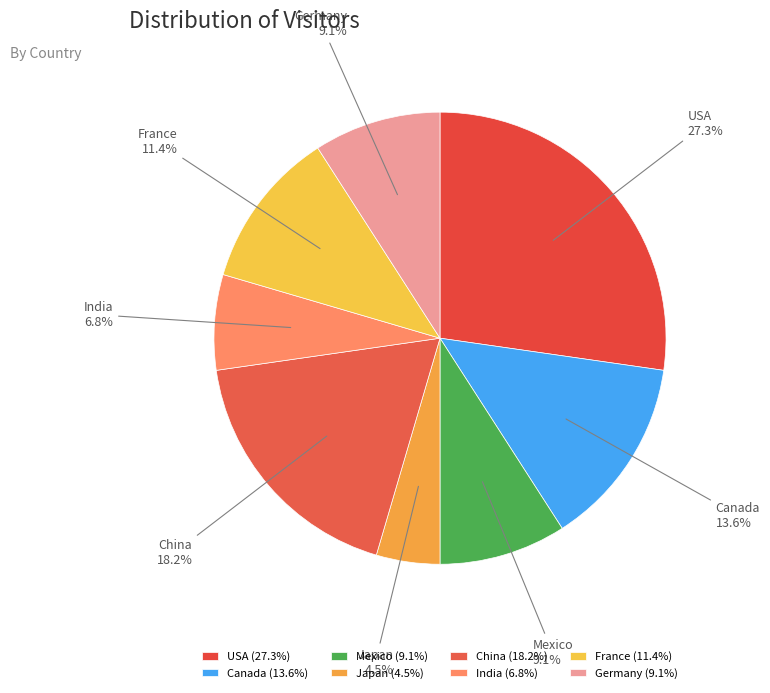

How much of the chart is everything except Canada?

86.4%